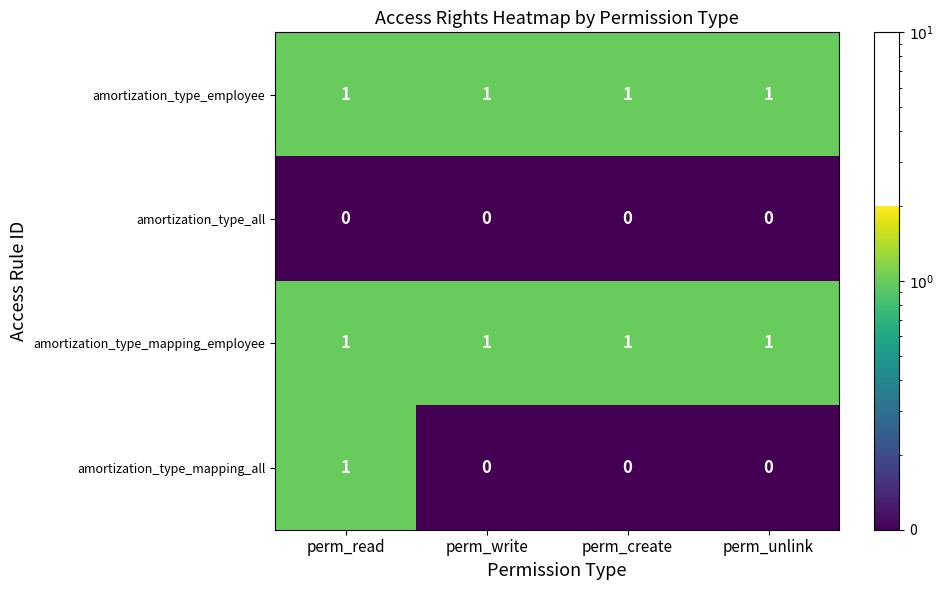

Is the value of amortization_type_mapping_all at perm_write greater than the value of amortization_type_mapping_employee at perm_unlink?

No